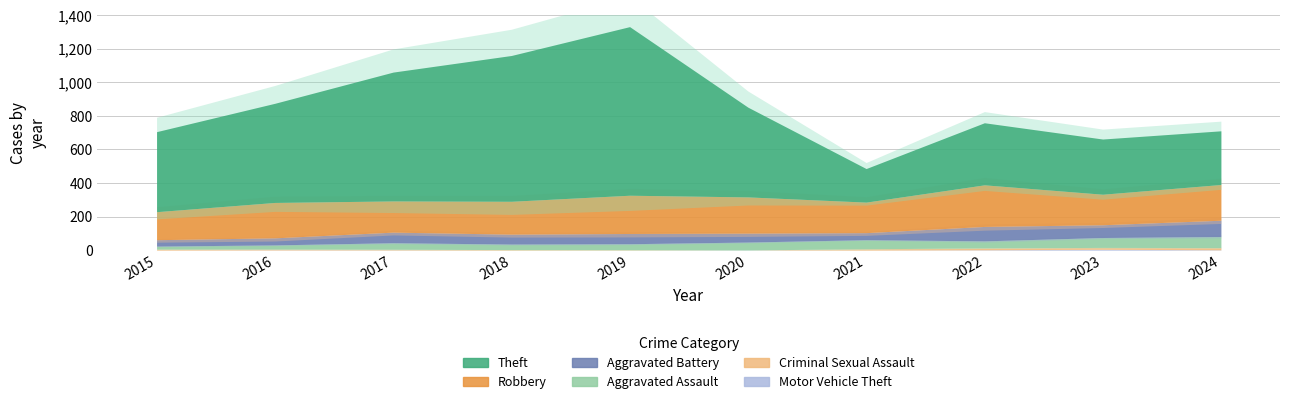

At which category does Criminal Sexual Assault reach its first local valley?

2020